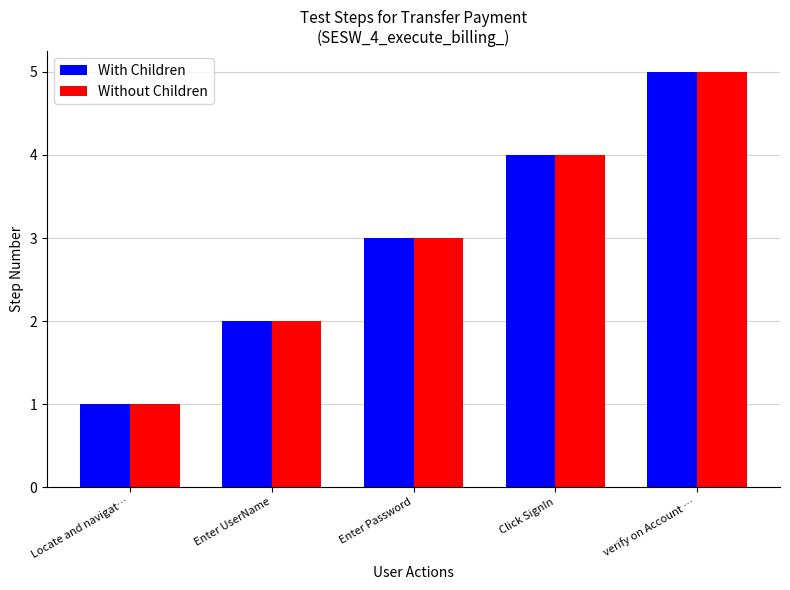

List the labels in order of Without Children value, smallest first.

Locate and navigat…, Enter UserName, Enter Password, Click SignIn, verify on Account …